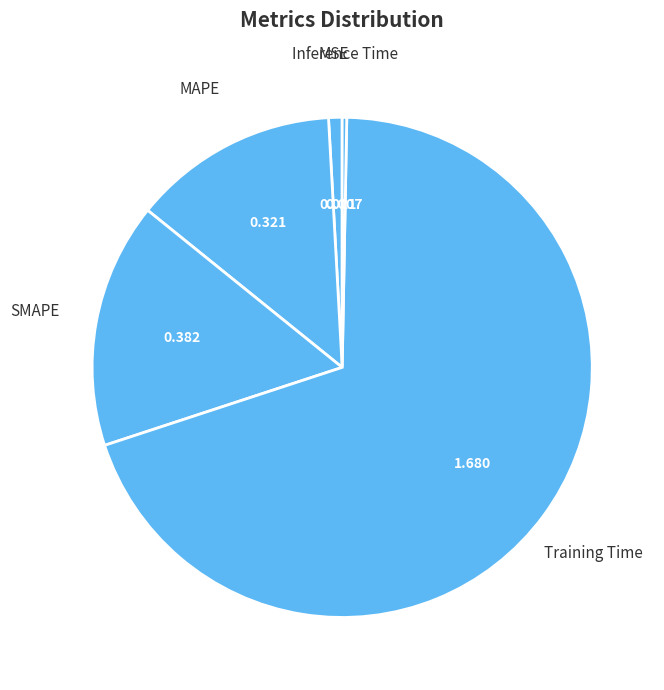

Rank the categories by value from highest to lowest.

Training Time, SMAPE, MAPE, MSE, Inference Time